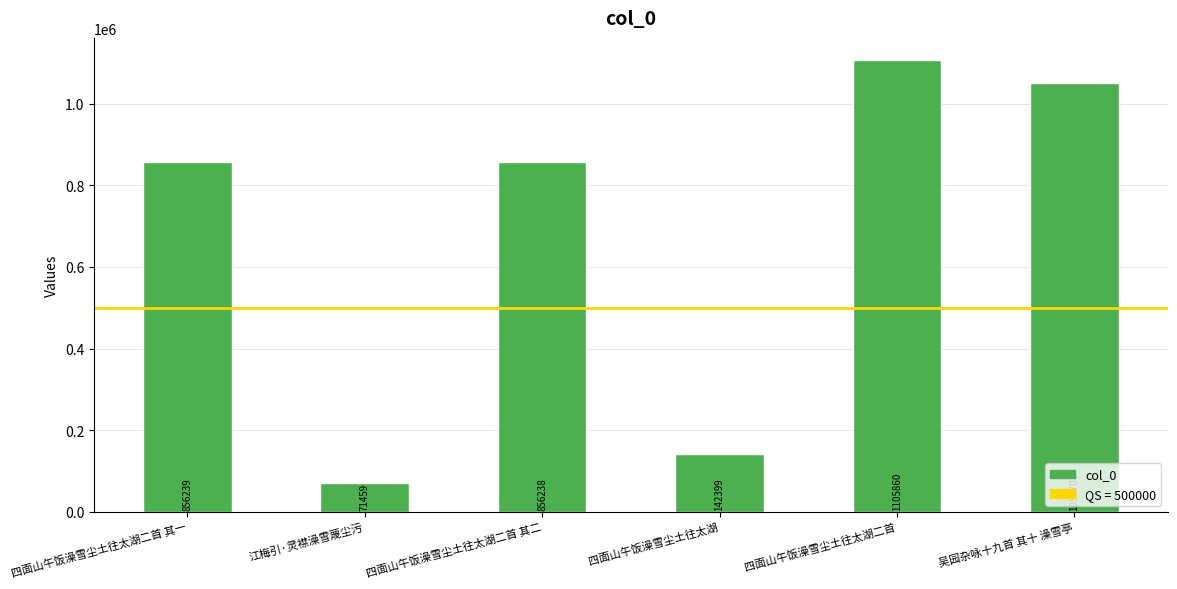

Does the chart contain any negative values?

No